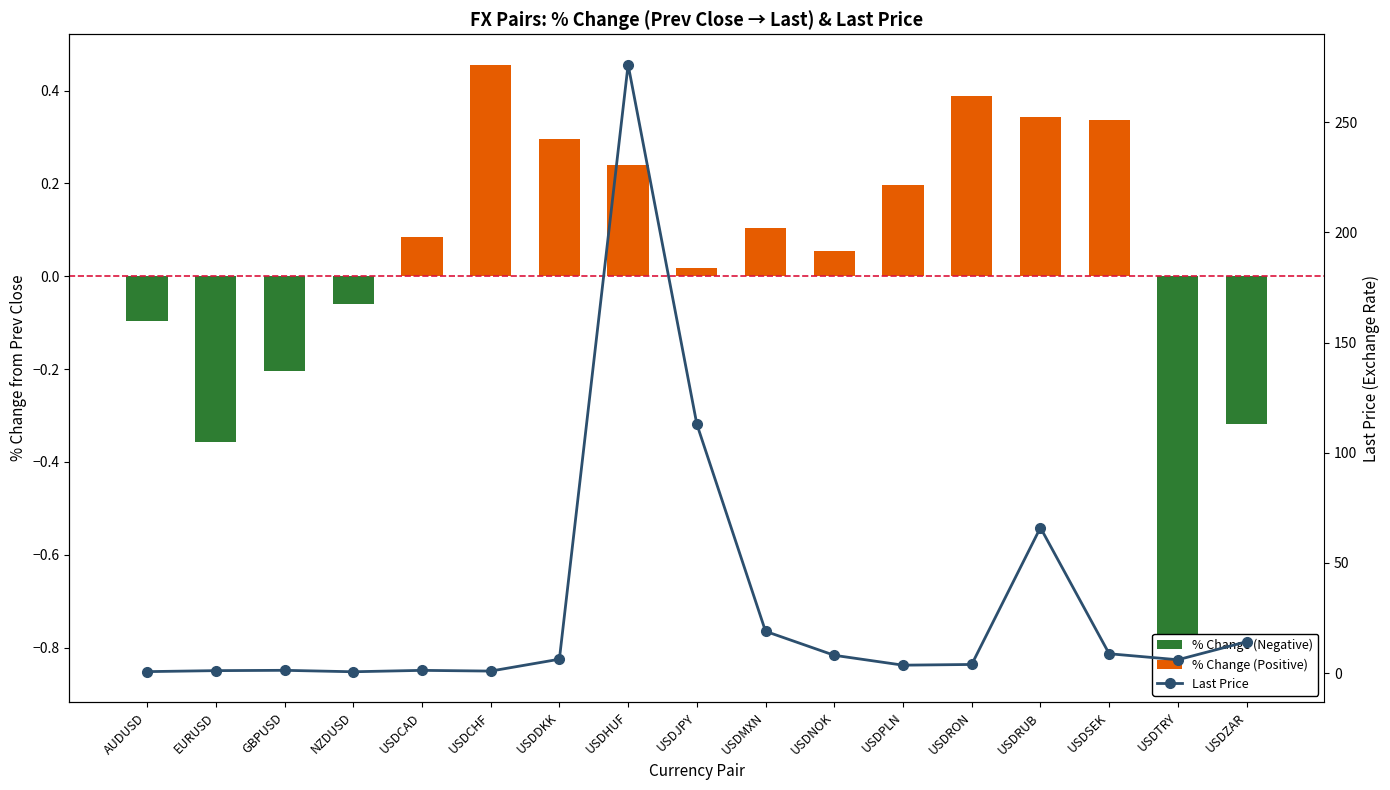

What is the label of the 16th bar from the right?

EURUSD